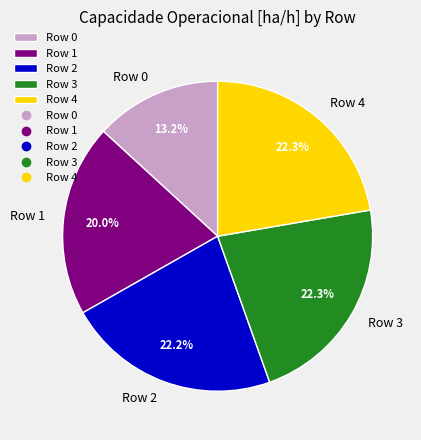

To the nearest percent, what portion does Row 0 represent?

13%